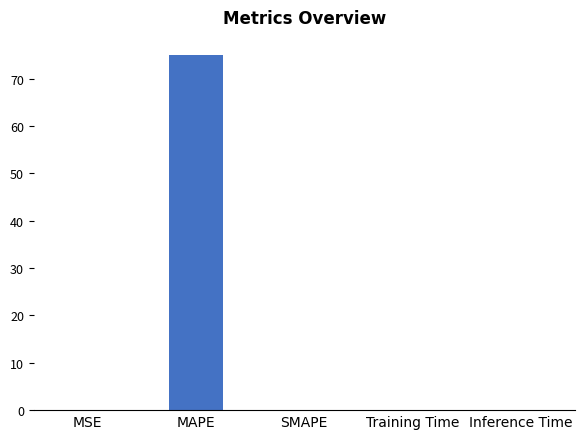

What is the sum of all values?

75.0